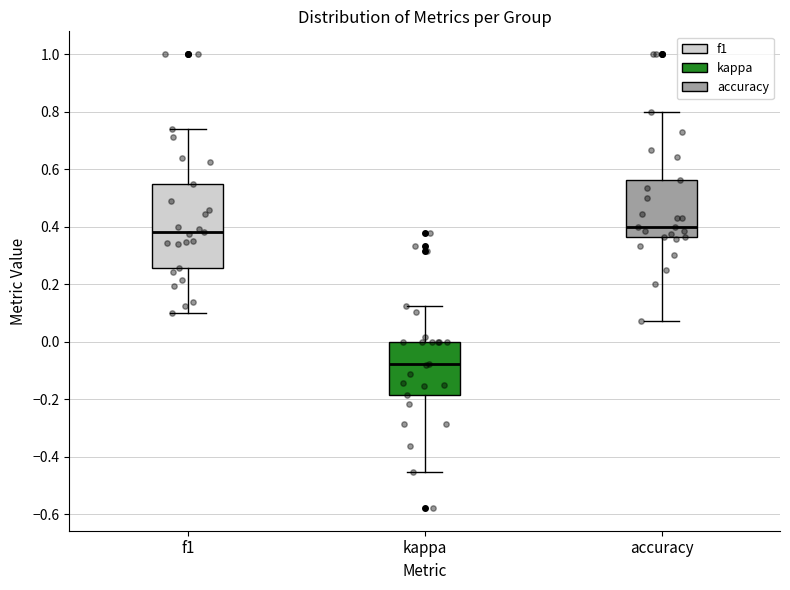

Which box is the tallest, from its lower edge to its upper edge?

f1